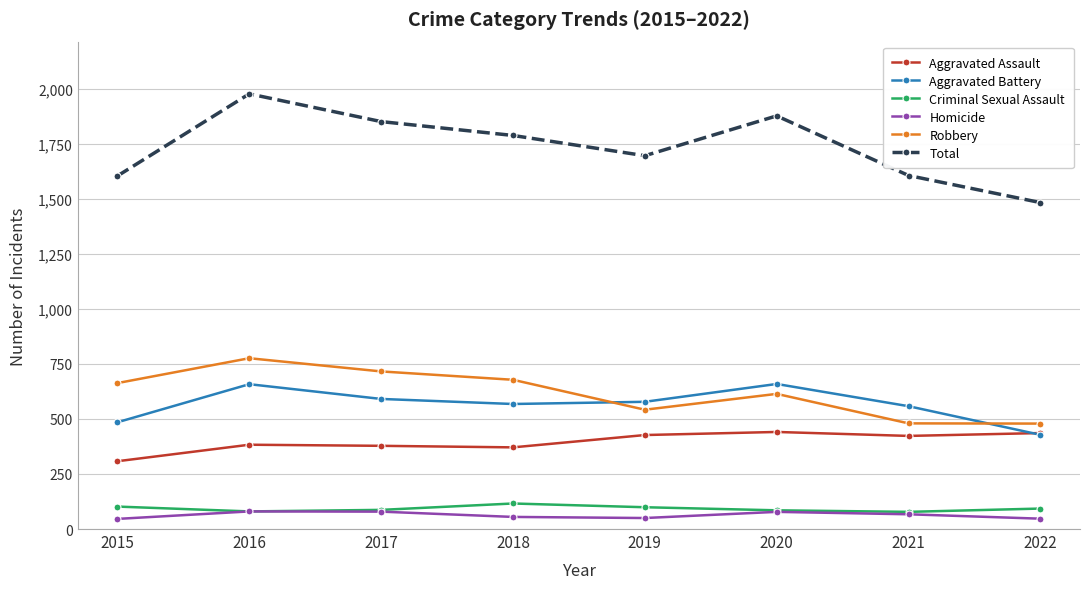

At which category does Aggravated Battery reach its first local peak?

2016